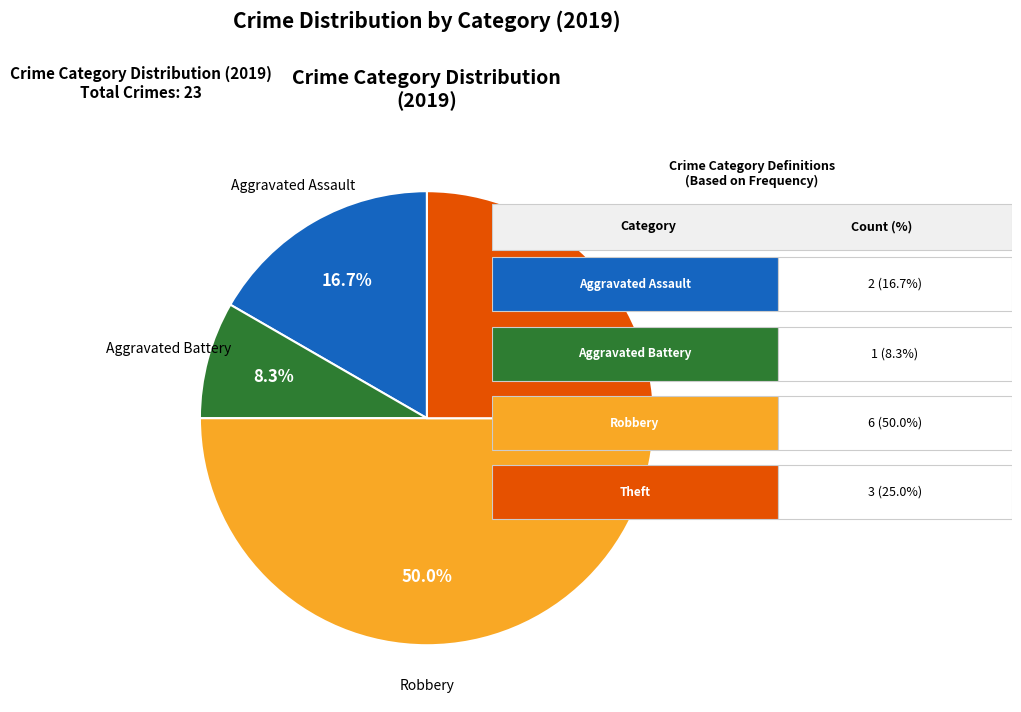

Combined, what portion of the pie is Theft and Aggravated Battery?

33.3%